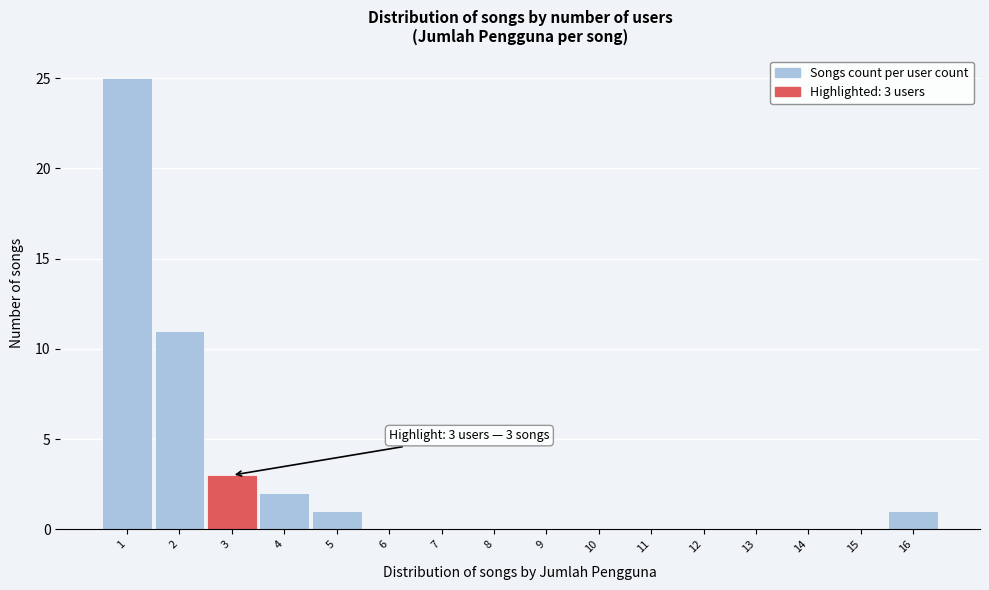

Over which range of the x-axis is the bar tallest?

0.5 to 1.5